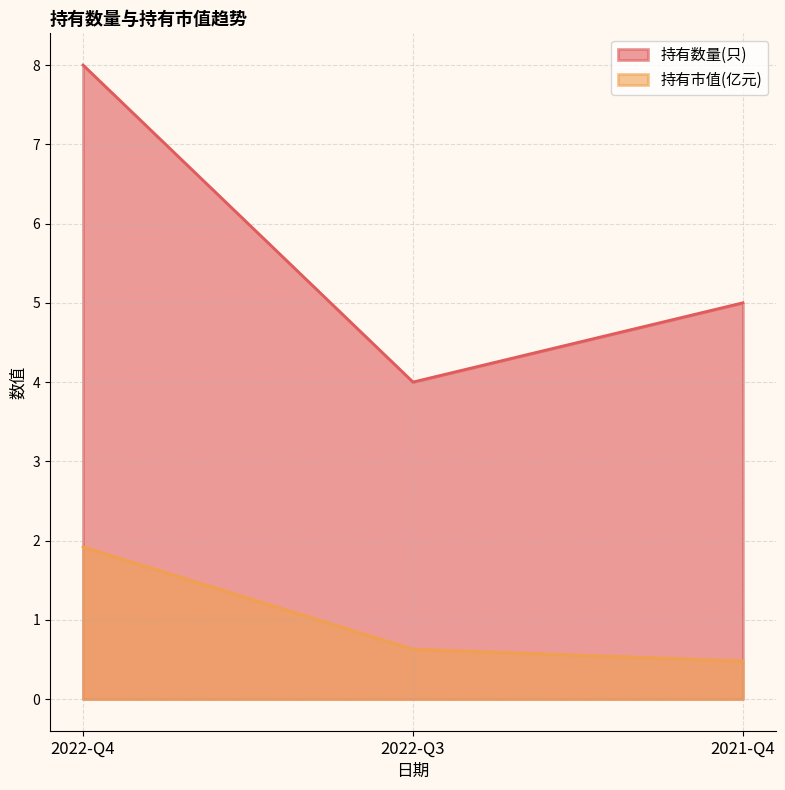

Which has a higher value, 2022-Q3 or 2022-Q4?

2022-Q4